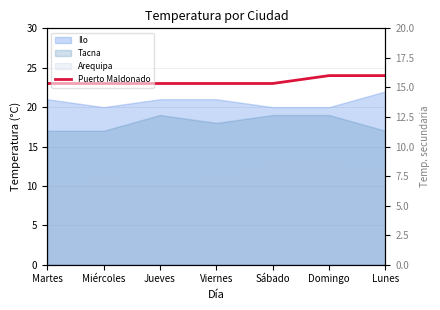

True or false: Ayacucho and Puerto Maldonado intersect in this chart.

False